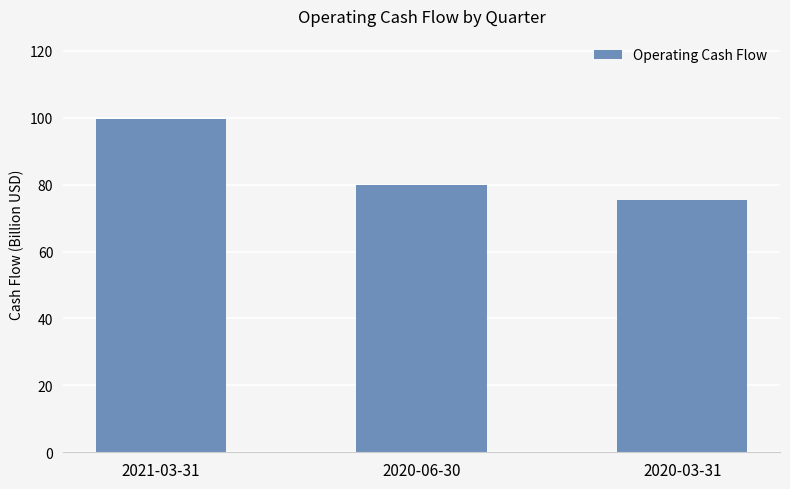

What is the greatest value displayed?

99.6